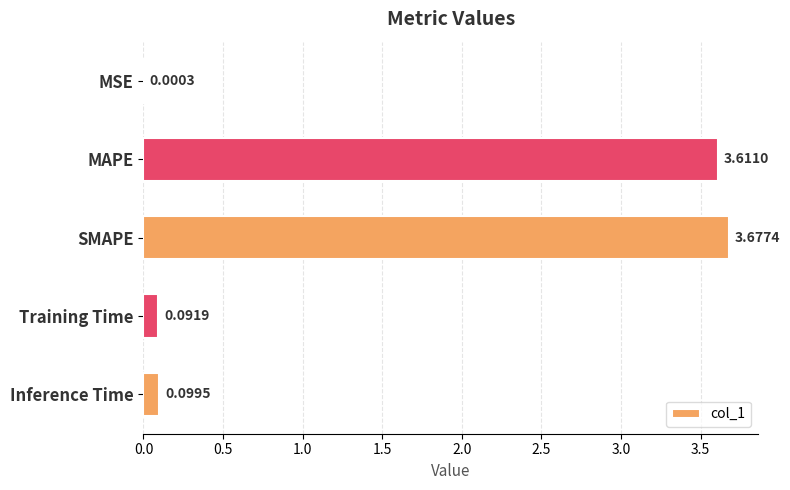

Which label corresponds to the largest value in the chart?

SMAPE